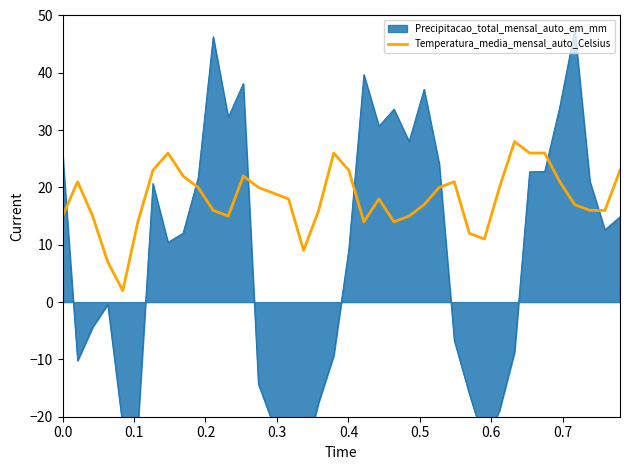

What is the minimum value for Temperatura_media_mensal_auto_Celsius?

2.0